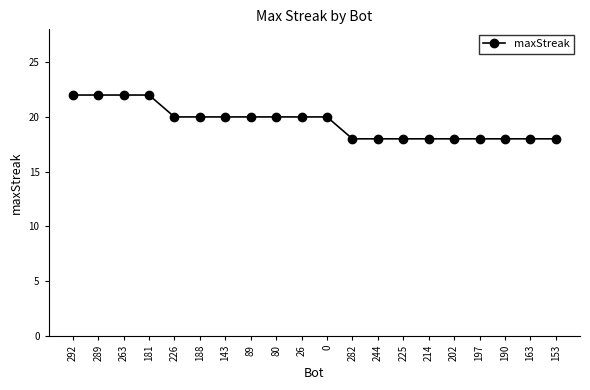

How many distinct data groups are displayed?

1